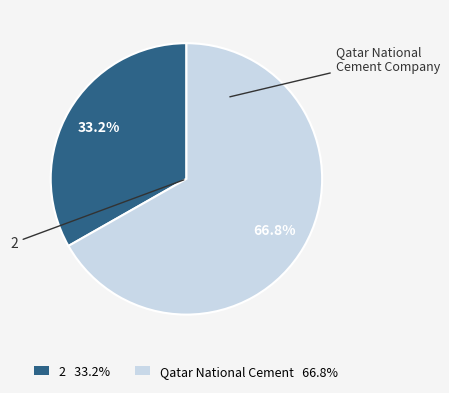

Rank the categories by value from highest to lowest.

Qatar National Cement 66.8%, 2 33.2%